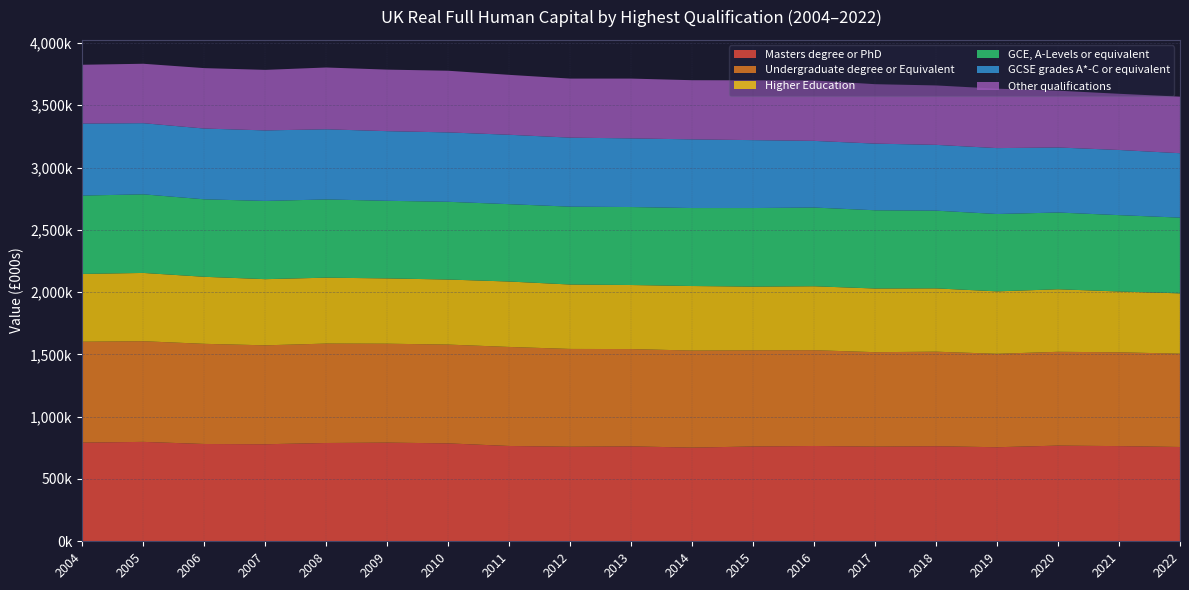

Reading left to right, extract all data points from this chart.

Masters degree or PhD: 792000	798000	781000	779000	789000	792000	786000	765000	759000	762000	752000	761000	765000	760000	763000	755000	768000	764000	757000
Undergraduate degree or Equivalent: 810000	808000	804000	794000	798000	794000	793000	795000	785000	781000	779000	772000	769000	758000	759000	750000	753000	753000	749000
Higher Education: 544000	548000	538000	531000	529000	524000	522000	525000	517000	514000	518000	511000	513000	511000	508000	501000	502000	488000	484000
GCE, A-Levels or equivalent: 629000	631000	622000	628000	628000	623000	624000	621000	625000	626000	626000	631000	632000	628000	624000	621000	616000	613000	608000
GCSE grades A*-C or equivalent: 578000	571000	568000	566000	563000	559000	557000	557000	554000	551000	551000	545000	535000	535000	528000	529000	522000	523000	517000
Other qualifications: 472000	477000	485000	486000	496000	494000	495000	481000	474000	480000	475000	480000	485000	477000	477000	477000	456000	451000	454000